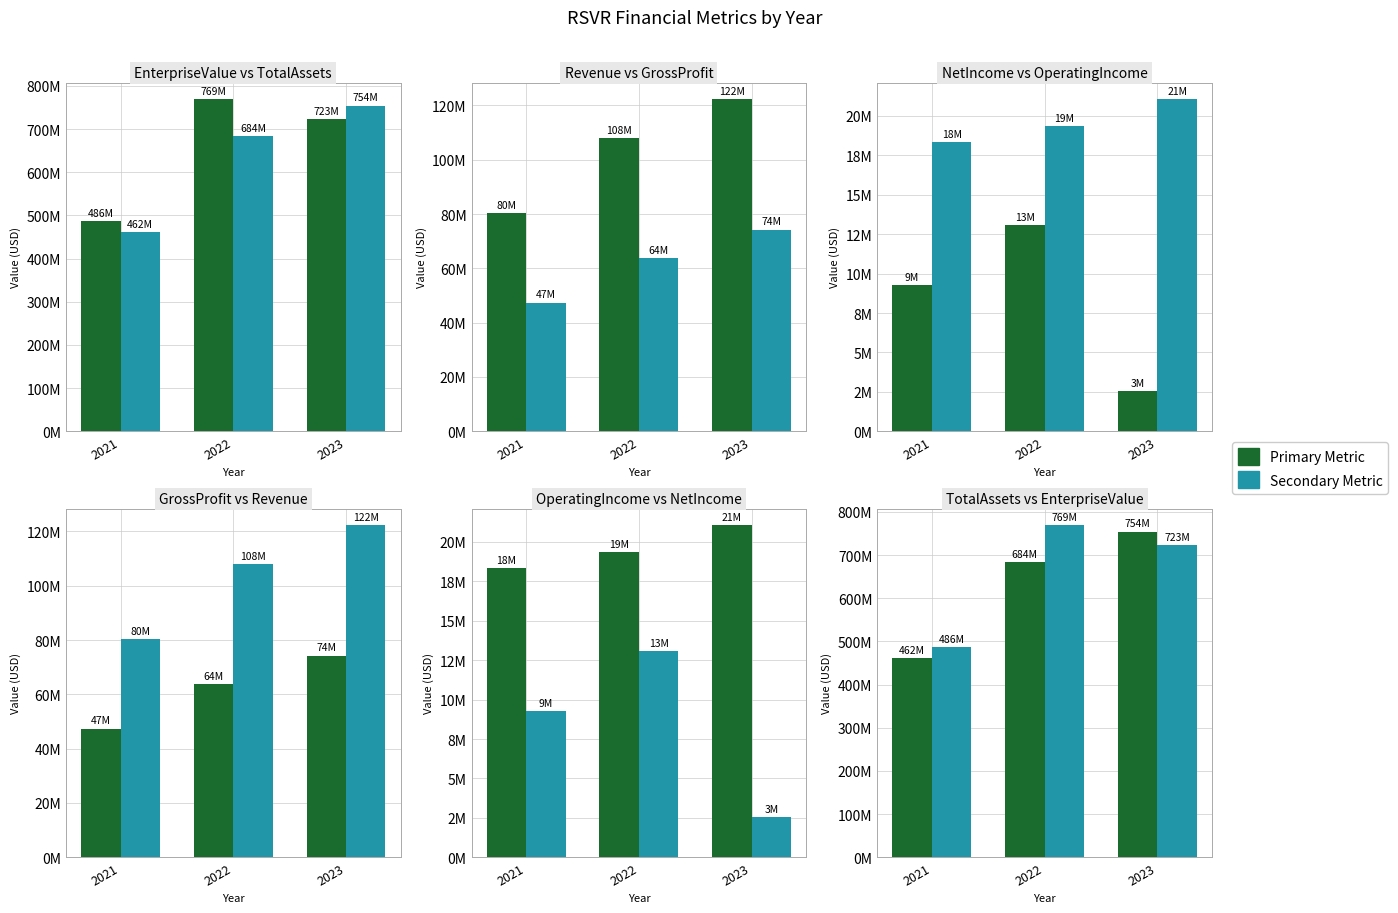

At which label is EnterpriseValue closest to 627678067?

2023